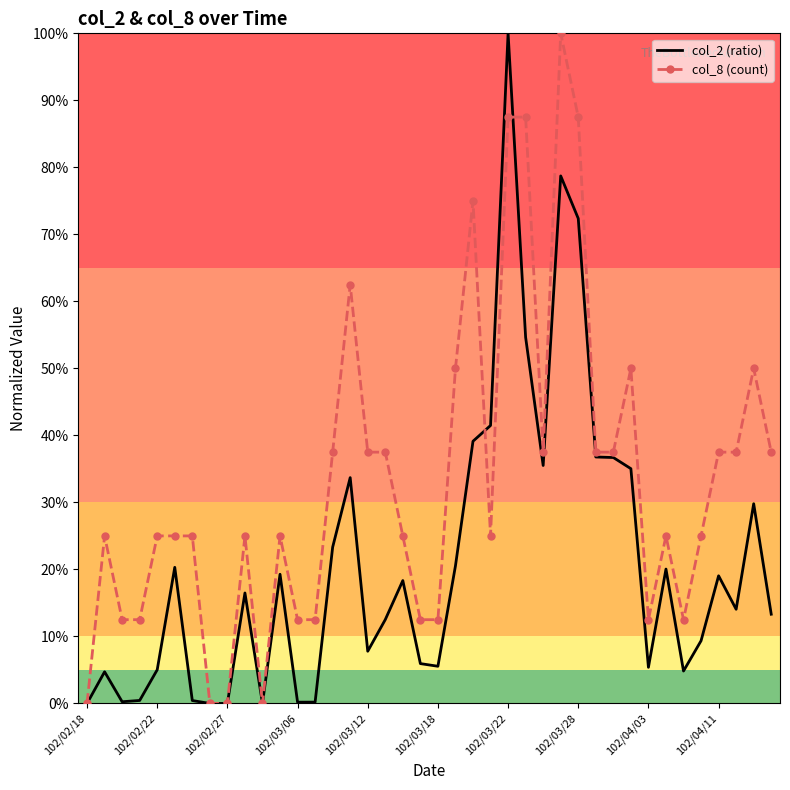

What is the highest value of the col_2 (ratio) series?

100.0